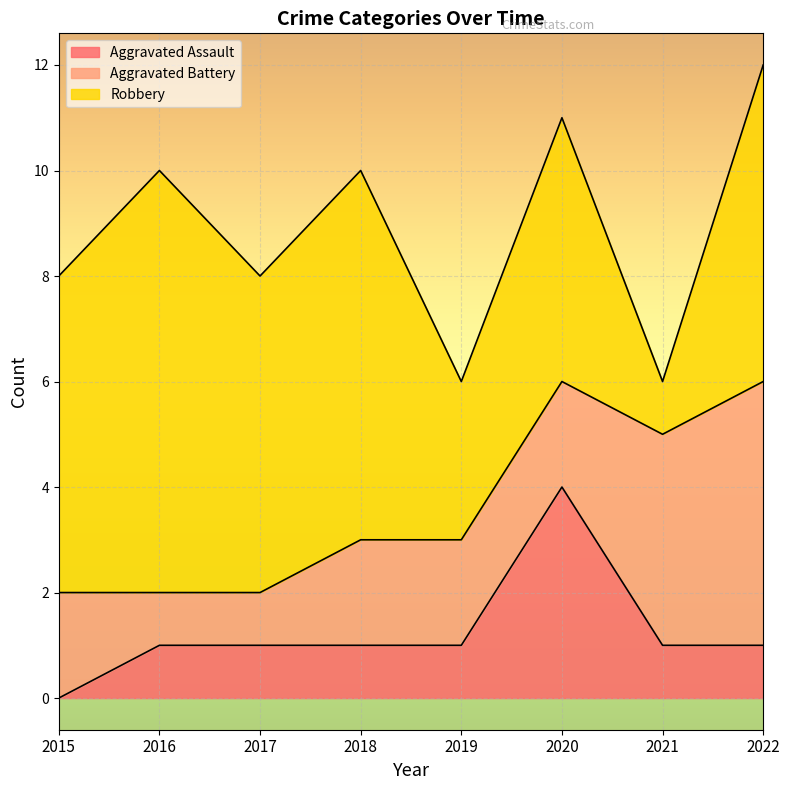

At which label does Robbery reach its minimum?

2021